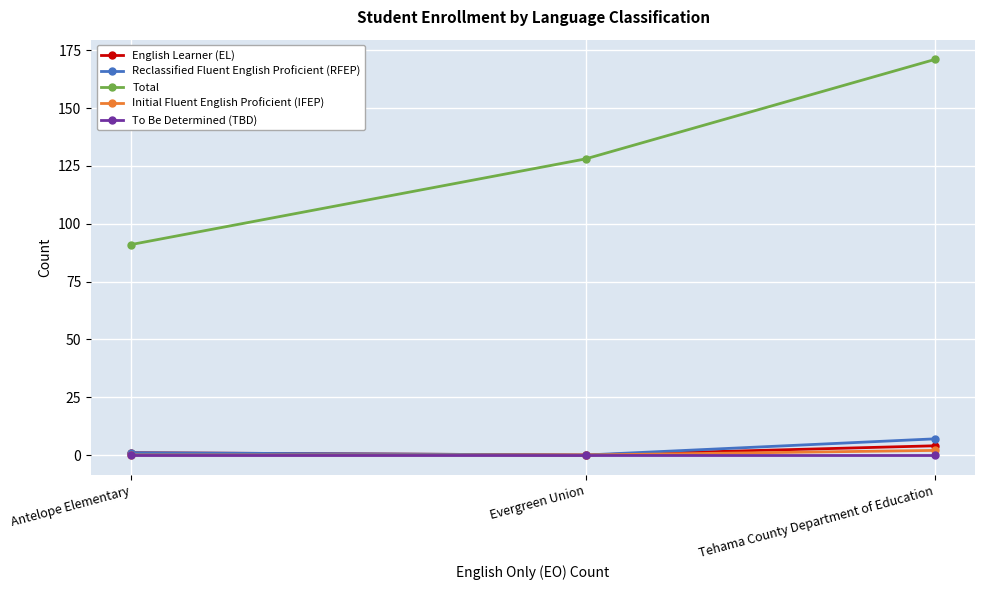

How many categories are shown in the chart?

3